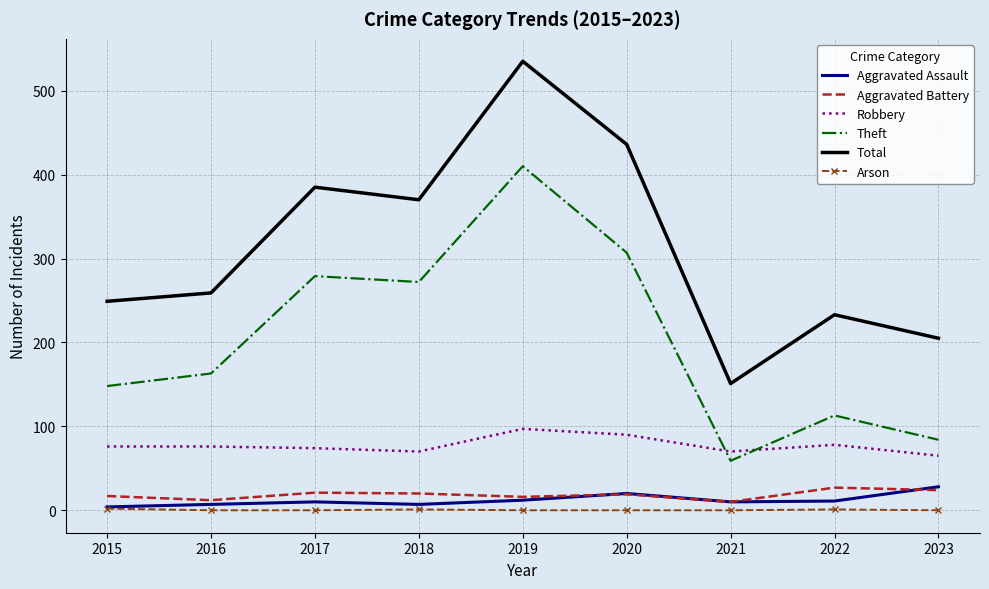

How many interior local peaks does the Theft series have?

3